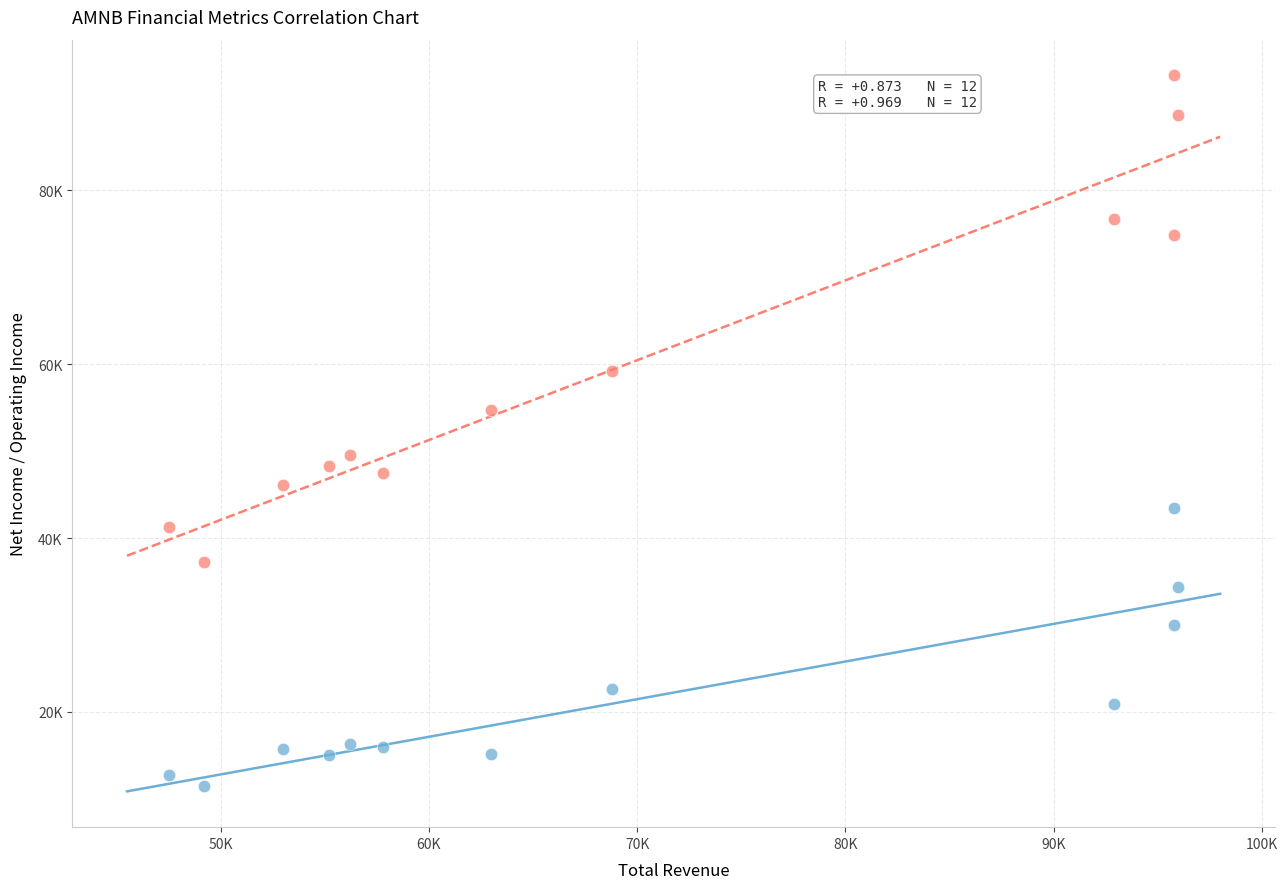

Which series has the largest Y range (max minus min)?

Operating Income or Loss